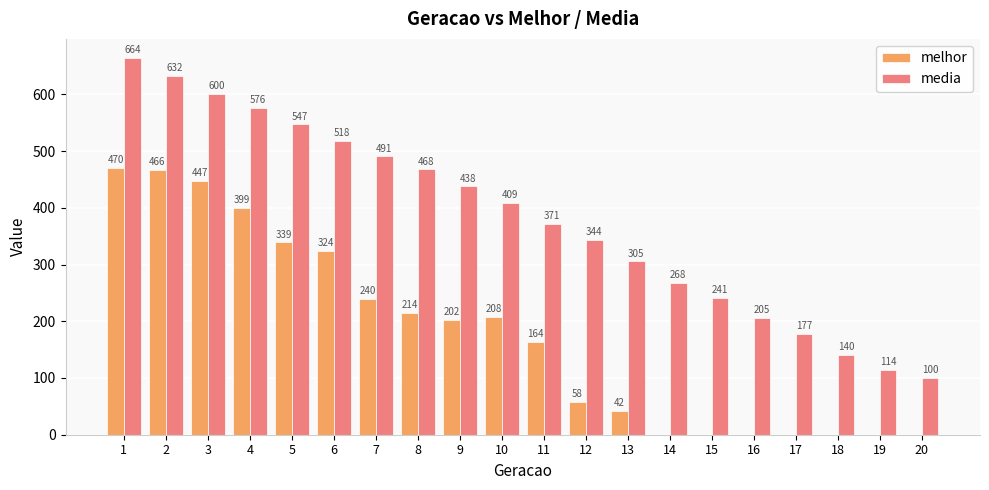

At which category is the sum across all series the highest?

1